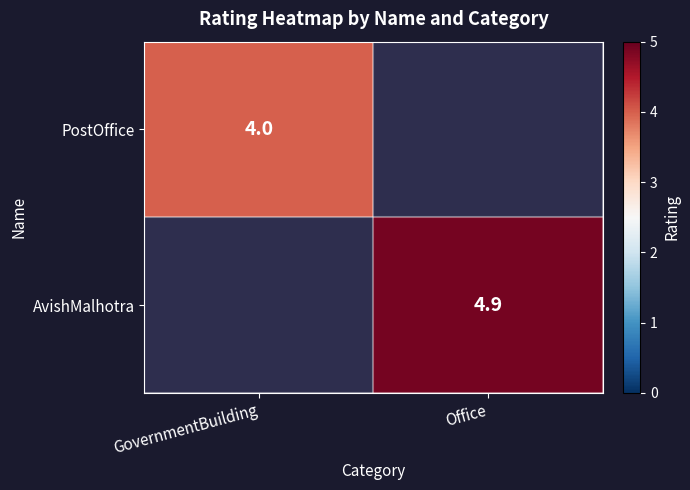

The PostOffice series shows 5.7 at GovernmentBuilding. True or false?

False